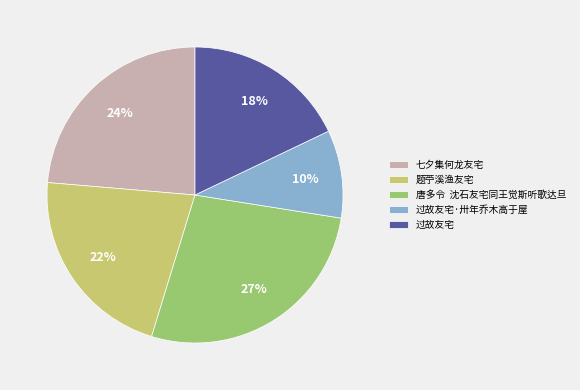

What percentage is the 过故友宅·卅年乔木高于屋 slice, to the nearest percent?

10%